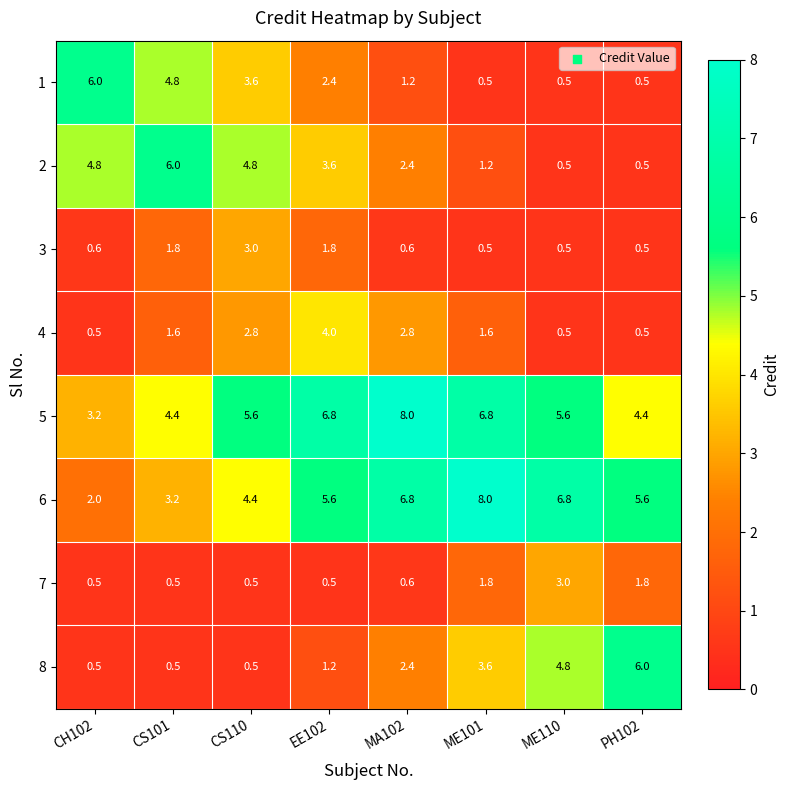

What is the difference between the second highest and second lowest values in the 3 series?

1.3